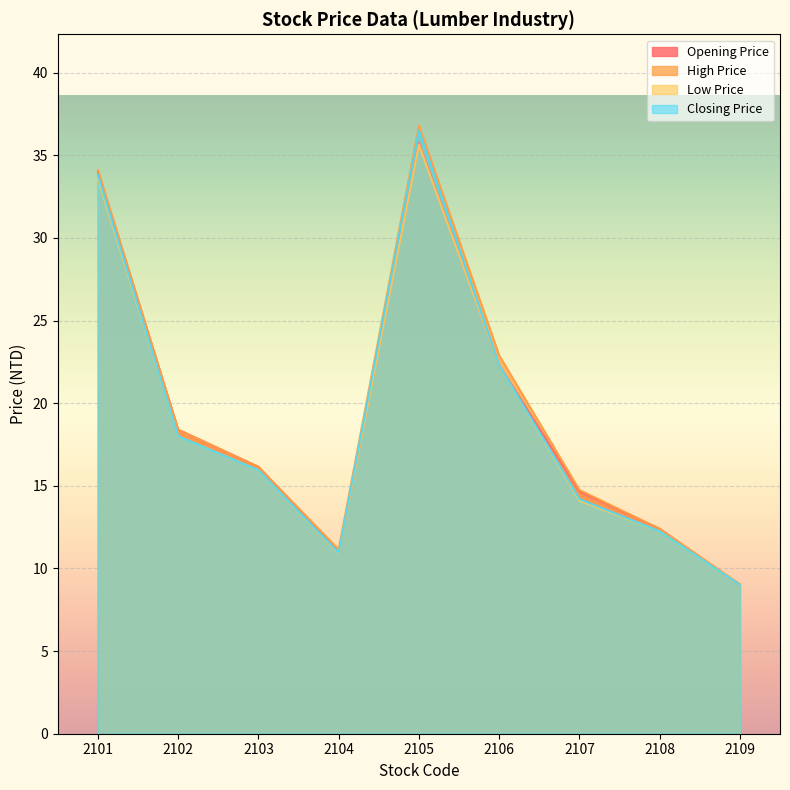

True or false: Opening Price has a value of 4.6 at 2108.

False